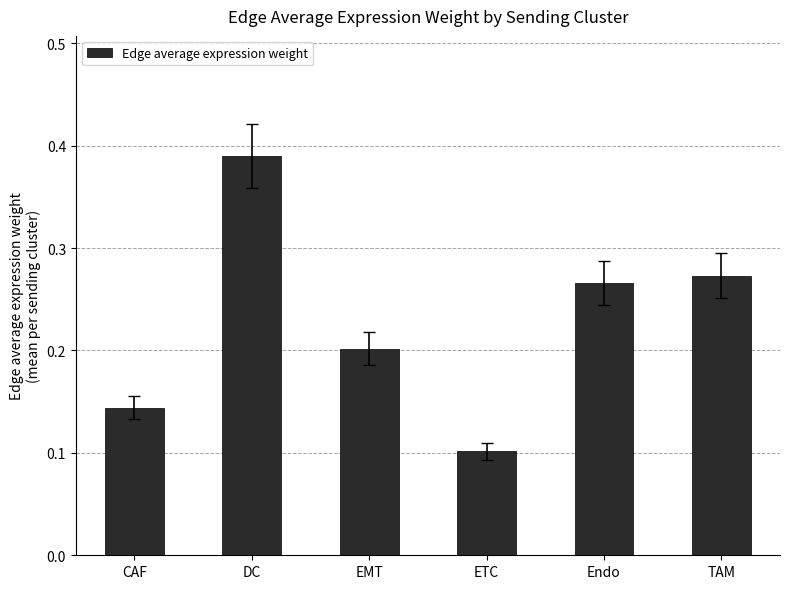

The value at Endo is 0.4. True or false?

False